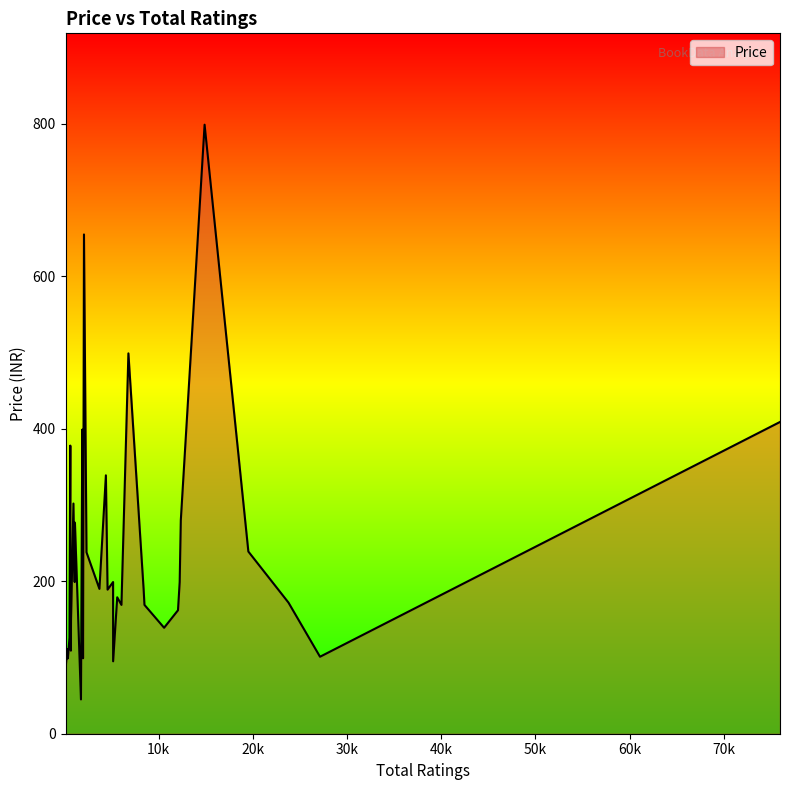

What is the smallest value displayed?

45